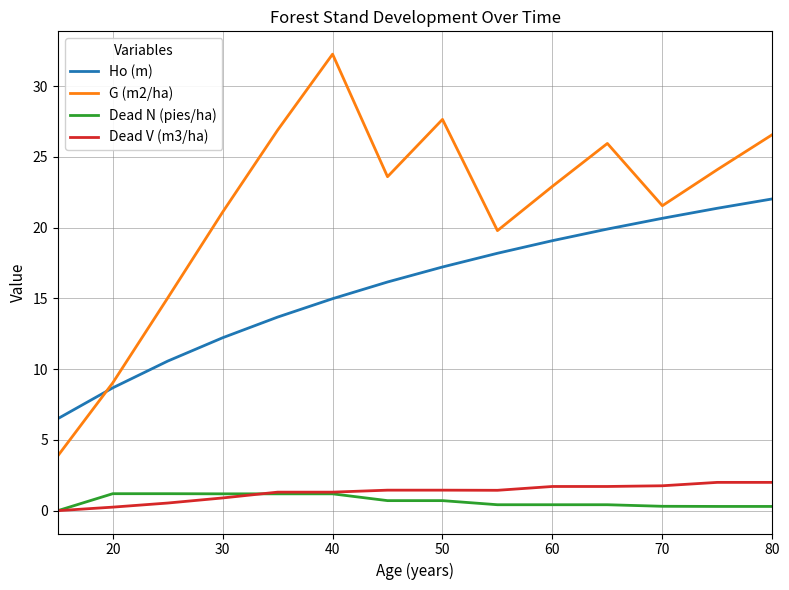

True or false: Dead V (m3/ha) and Ho (m) cross at least once.

False